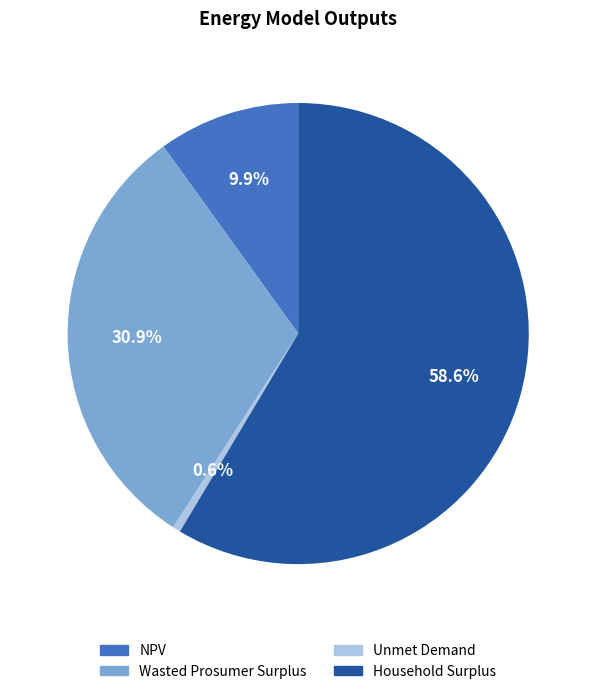

True or false: Household Surplus accounts for 59% of the total.

True